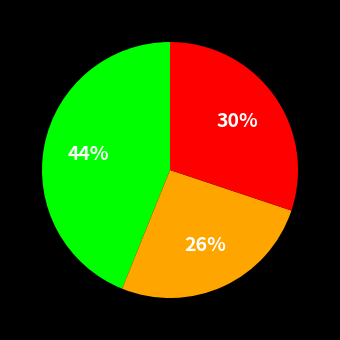

Is there any slice that represents more than half of the pie?

No